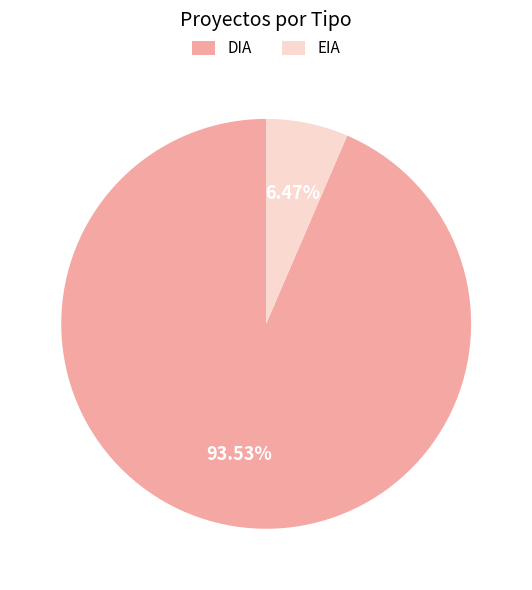

How many segments does this pie chart have?

2